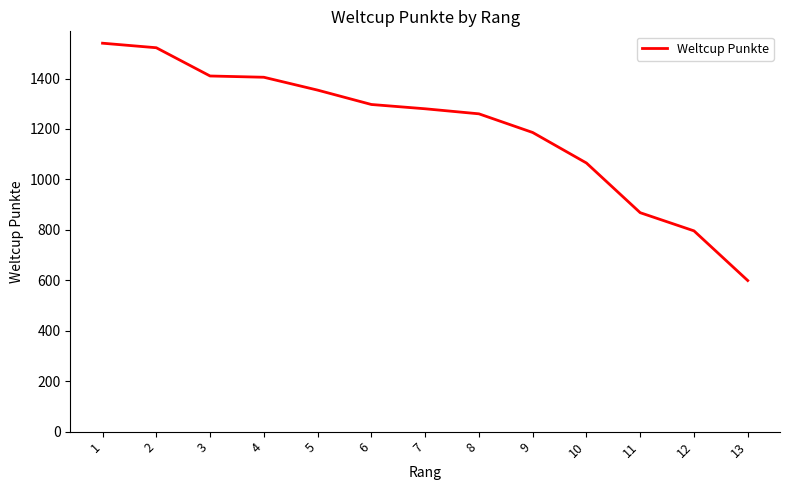

Where is the data nearest to the value 1069?

10